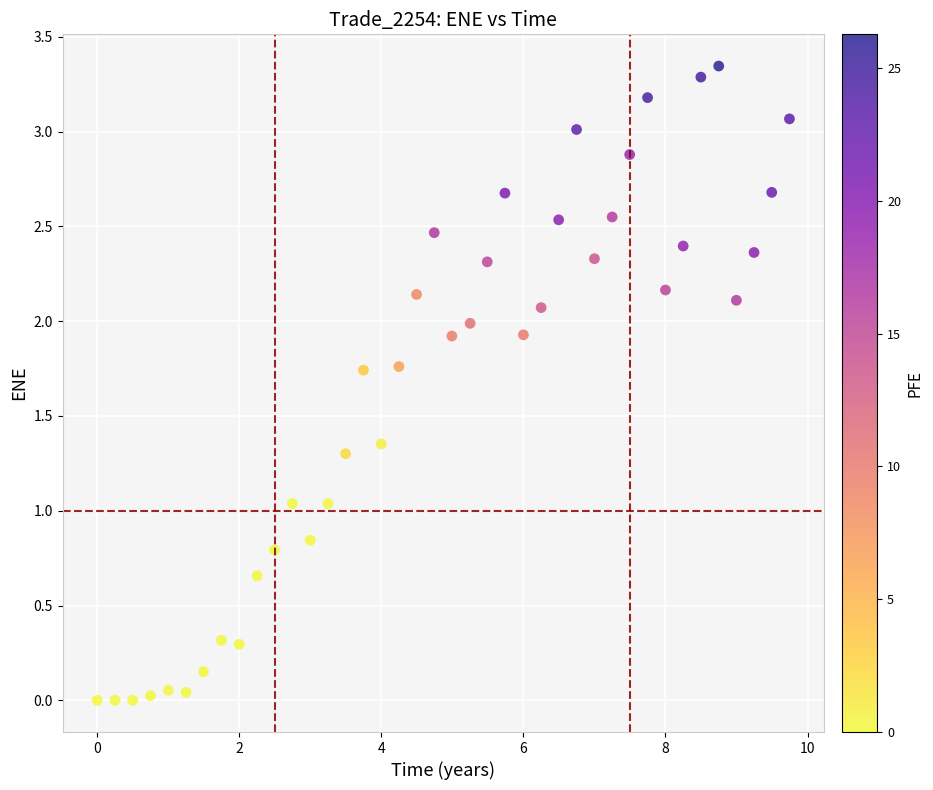

What is the range of X values (max minus min)?

9.7